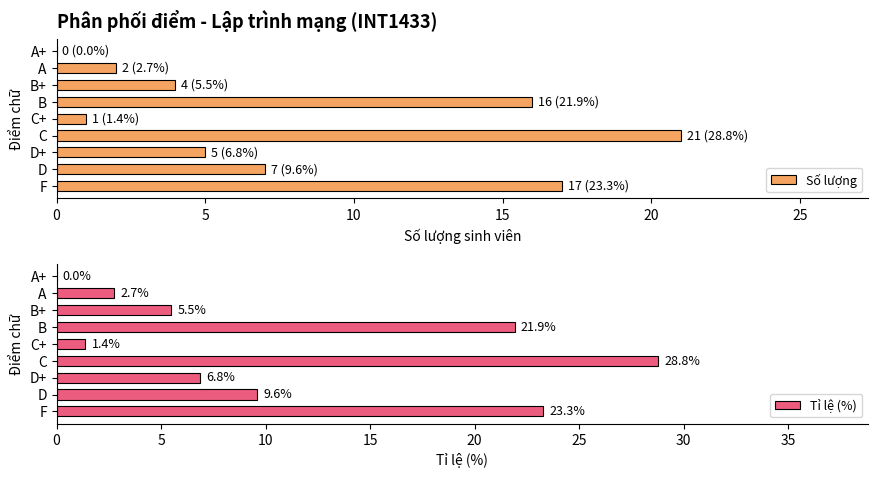

Is it true that Số lượng equals 16 at B?

True